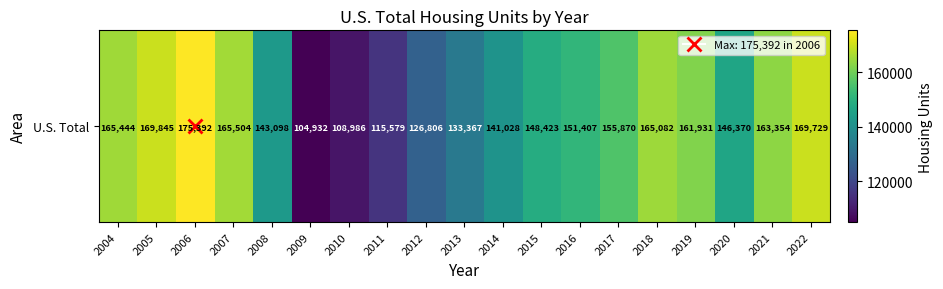

At which label does the data first exceed 151407?

2004